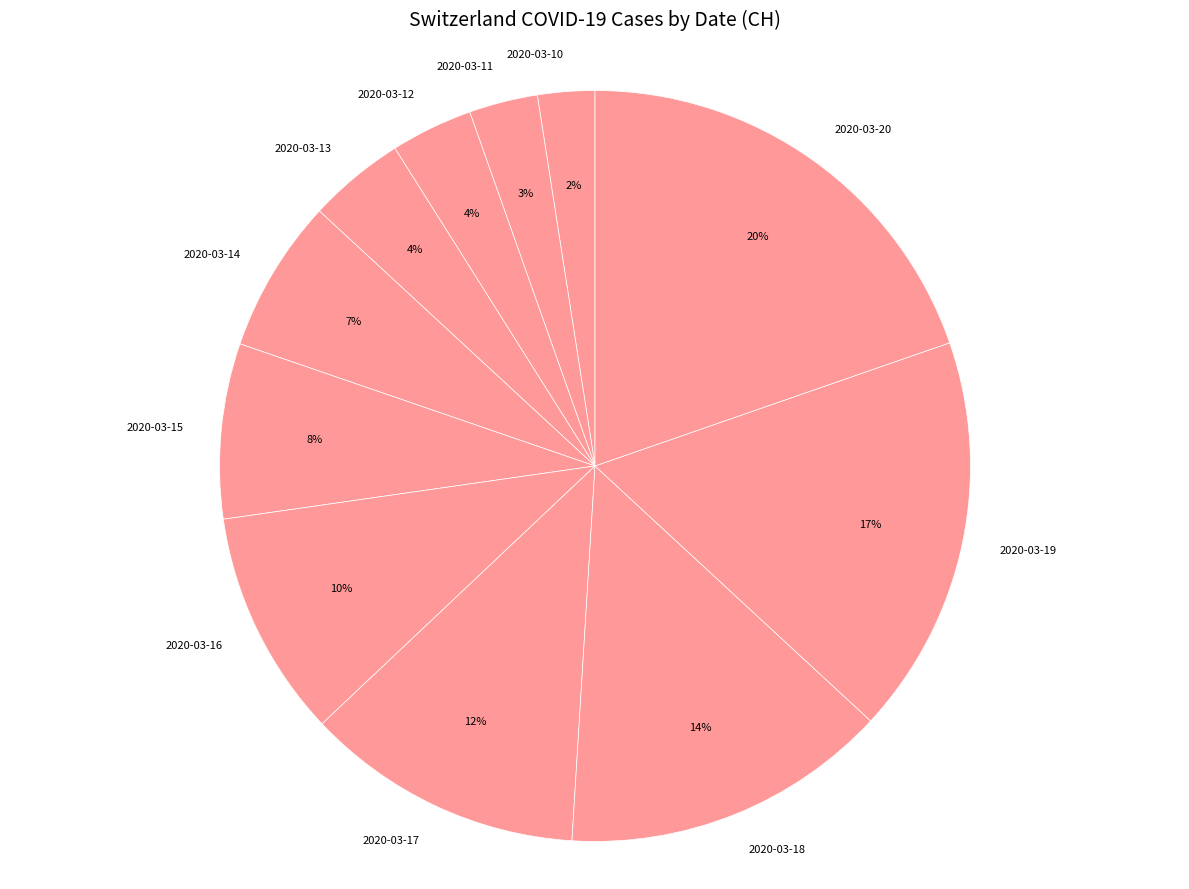

Does 2020-03-20 represent more than half of the total?

No